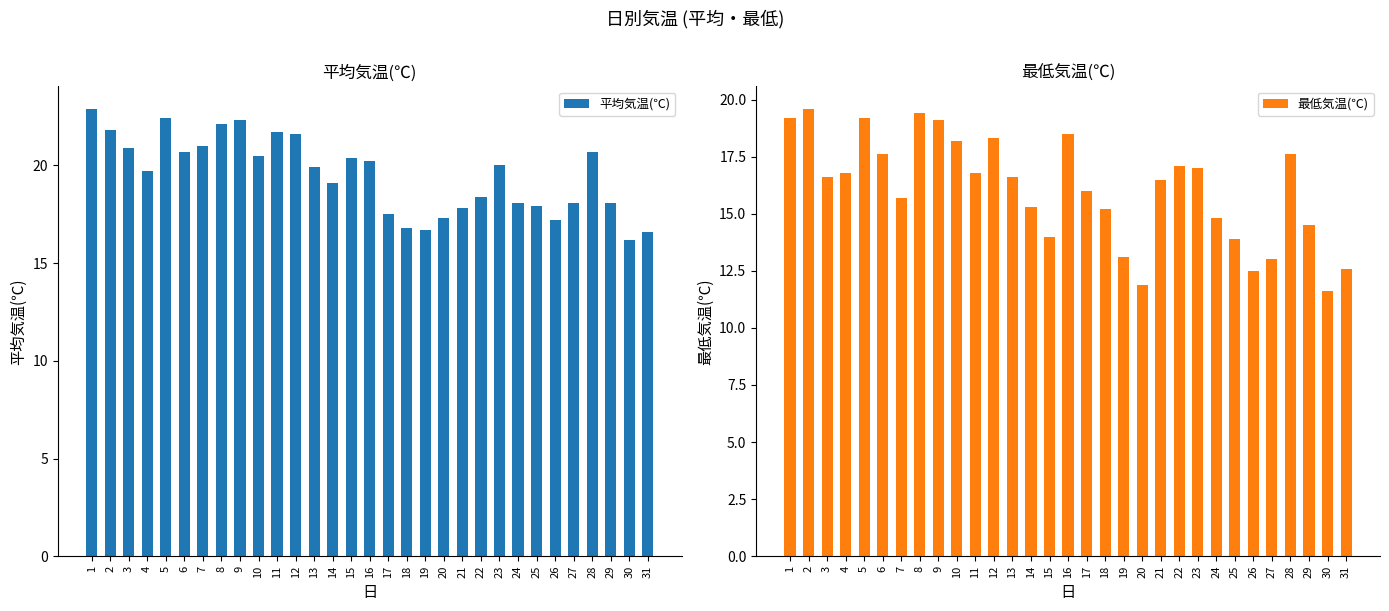

At 26, list the series in order from smallest to largest.

最低気温(℃), 平均気温(℃)